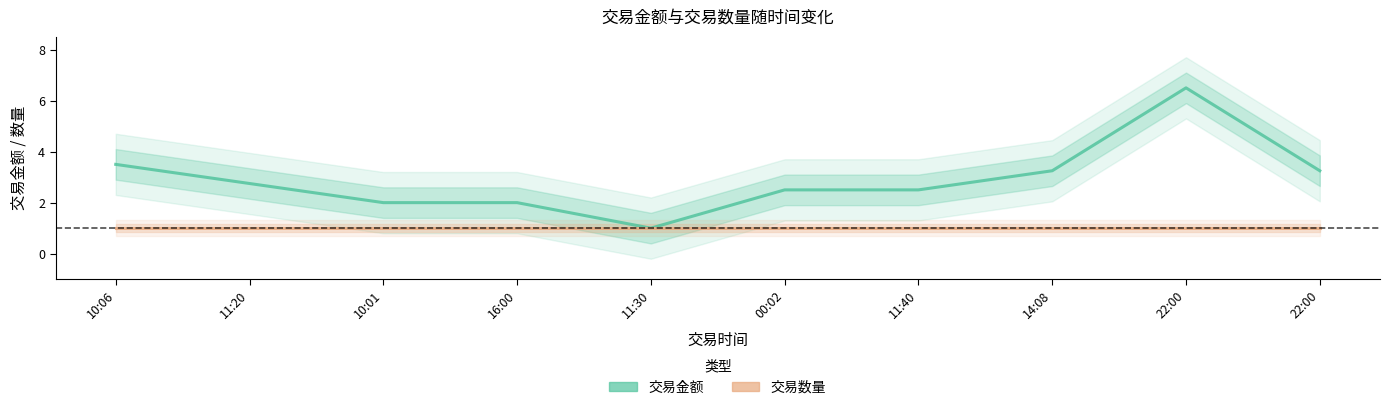

Which category has the highest value across all series?

22:00